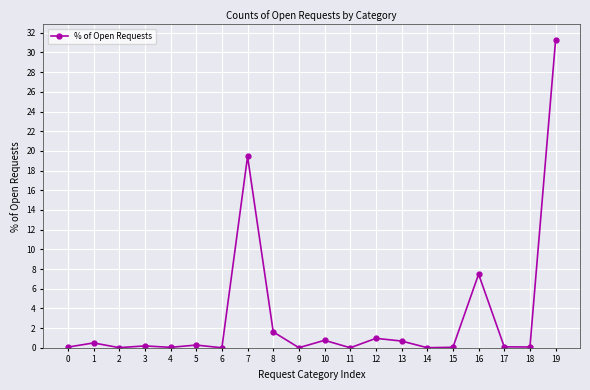

What is the value of the 13th point from the left?

1.0